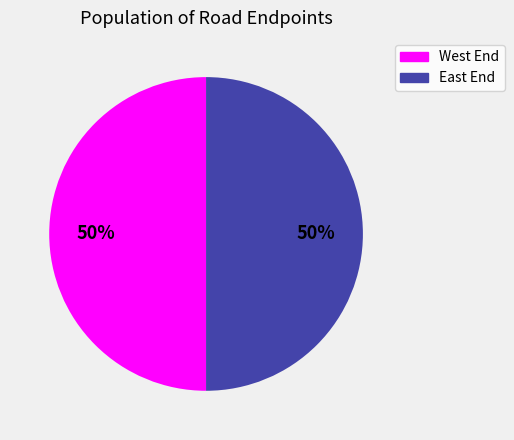

To the nearest percent, what is the combined percentage of East End and West End?

100%